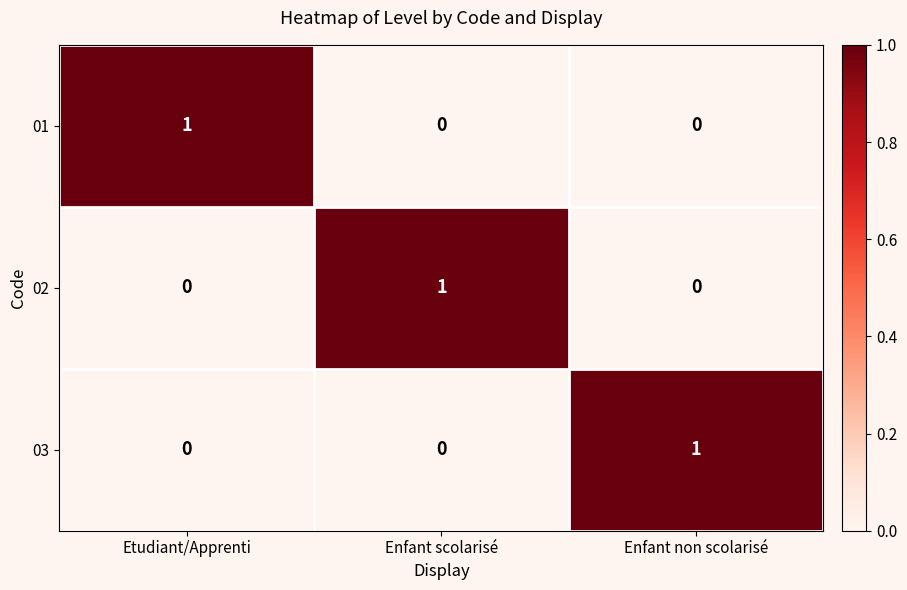

Is it true that 01 equals 1 at Etudiant/Apprenti?

True